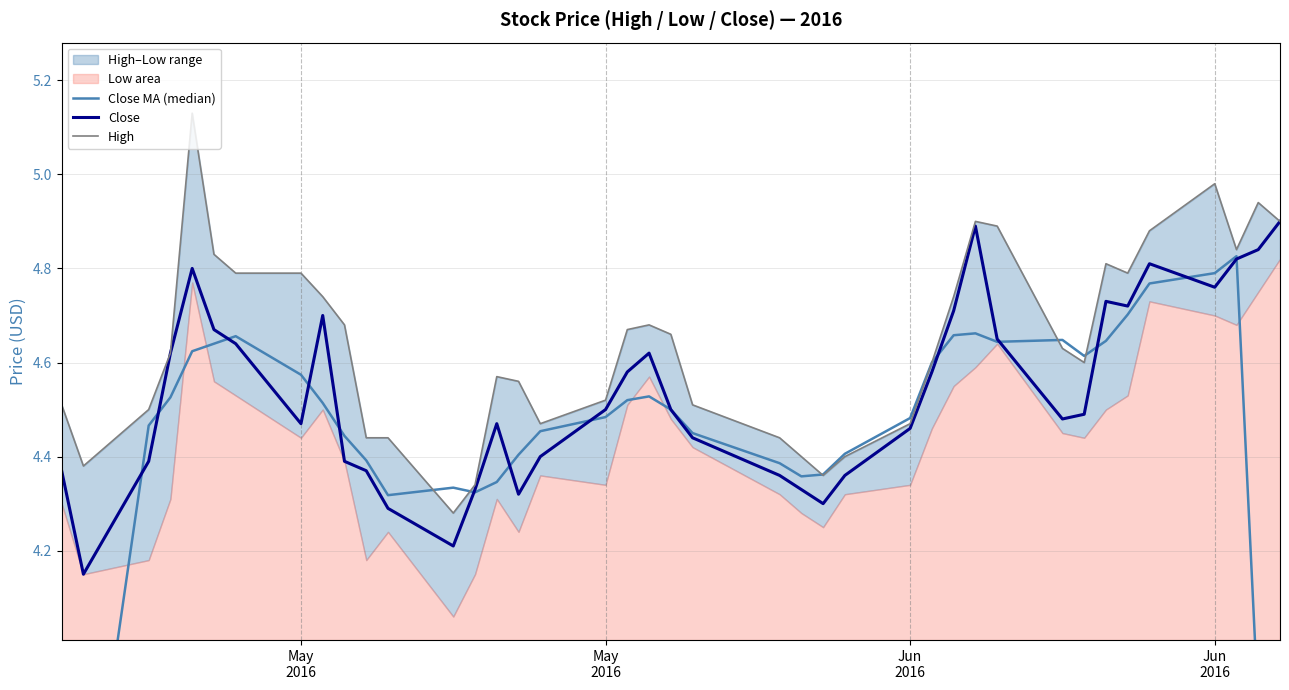

Reading left to right, what are all the values shown in this chart?

Close MA (median): 2.6	3.5	4.5	4.5	4.6	4.6	4.7	4.6	4.5	4.4	4.4	4.3	4.3	4.3	4.3	4.4	4.5	4.5	4.5	4.5	4.5	4.5	4.4	4.4	4.4	4.4	4.5	4.6	4.7	4.7	4.6	4.6	4.6	4.6	4.7	4.8	4.8	4.8	3.9	2.9
Close: 4.4	4.2	4.4	4.6	4.8	4.7	4.6	4.5	4.7	4.4	4.4	4.3	4.2	4.3	4.5	4.3	4.4	4.5	4.6	4.6	4.5	4.4	4.4	4.3	4.3	4.4	4.5	4.6	4.7	4.9	4.7	4.5	4.5	4.7	4.7	4.8	4.8	4.8	4.8	4.9
High: 4.5	4.4	4.5	4.6	5.1	4.8	4.8	4.8	4.7	4.7	4.4	4.4	4.3	4.3	4.6	4.6	4.5	4.5	4.7	4.7	4.7	4.5	4.4	4.4	4.4	4.4	4.5	4.6	4.7	4.9	4.9	4.6	4.6	4.8	4.8	4.9	5.0	4.8	4.9	4.9